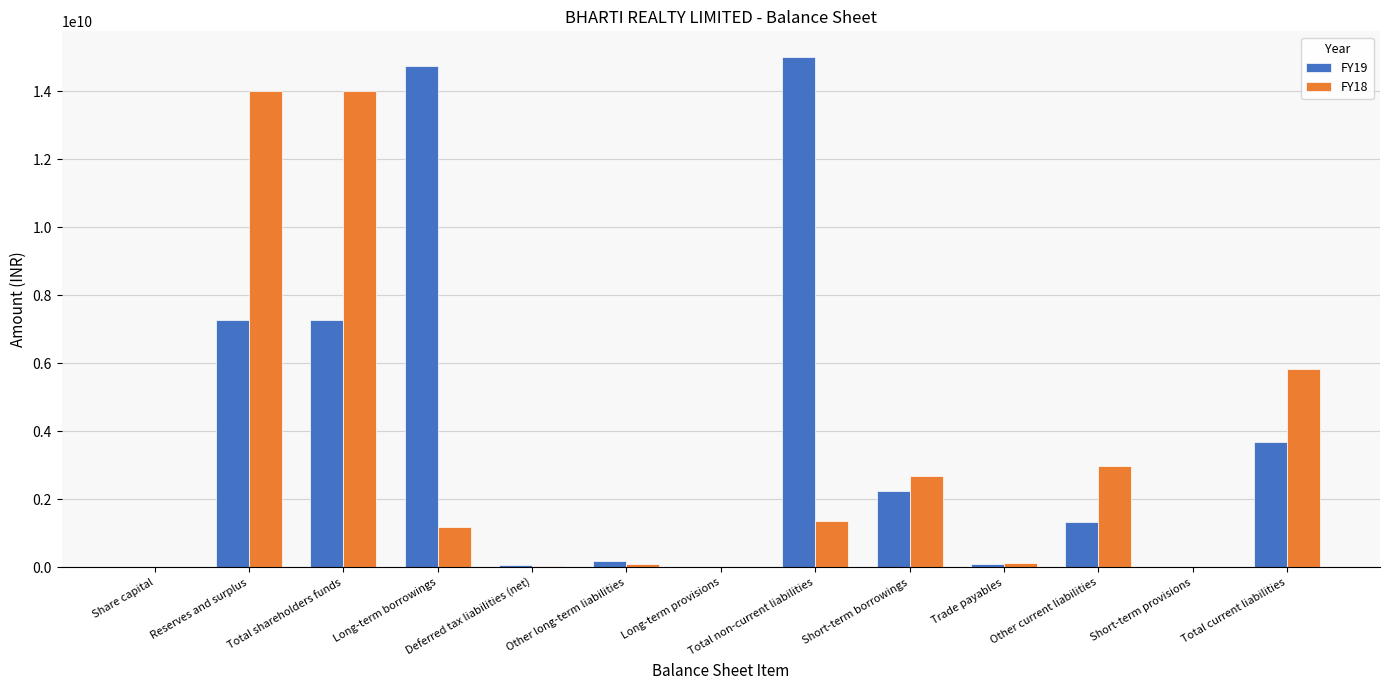

Between Total shareholders funds and Other current liabilities, which series saw the biggest shift?

FY18